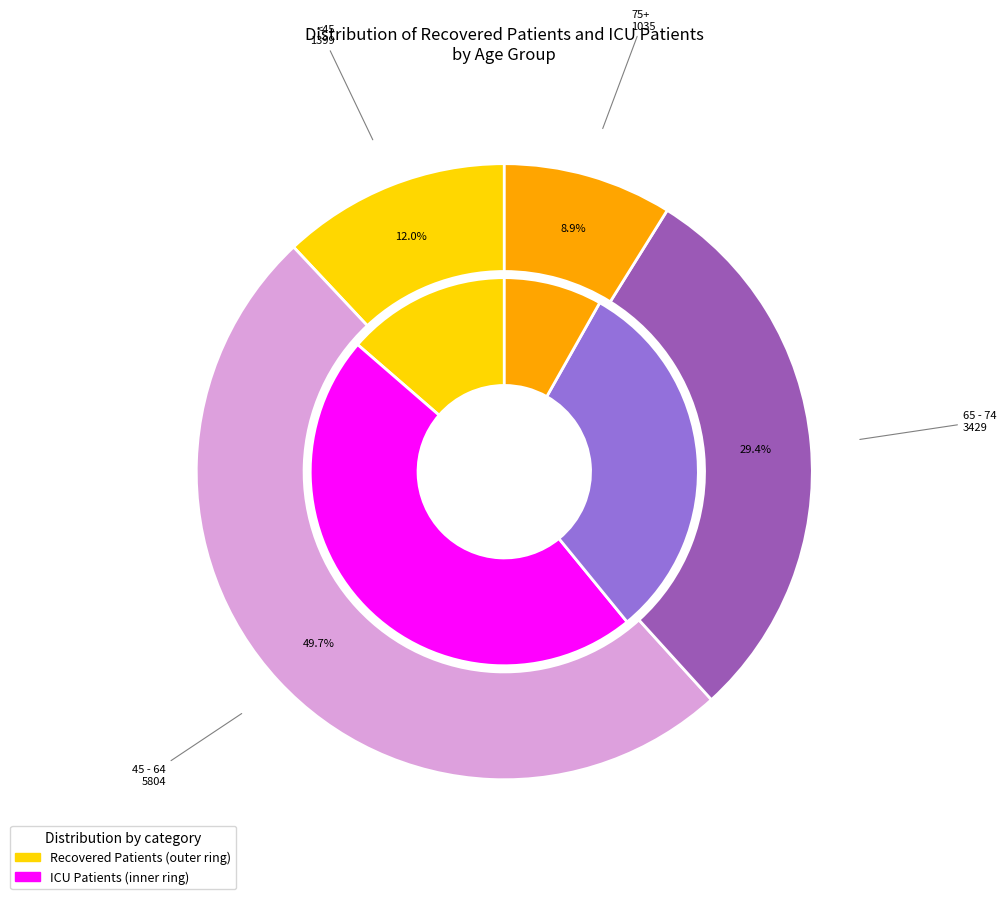

Does 35 - 39 represent more than half of the total?

No